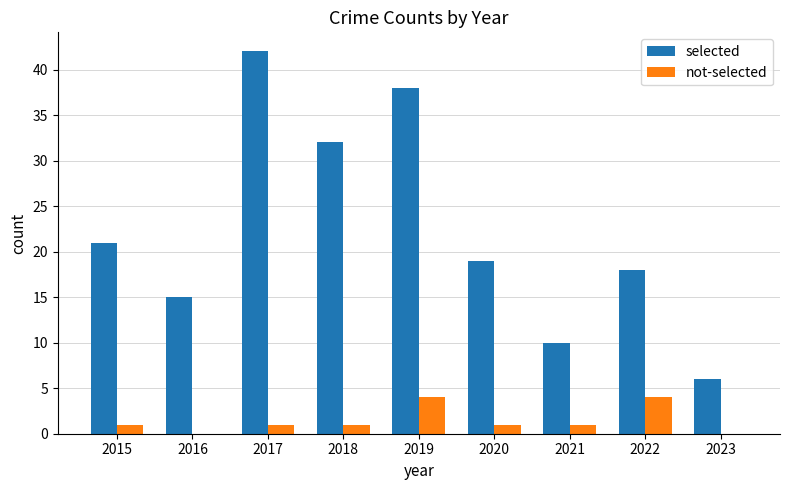

Which series has the largest range (max minus min)?

selected